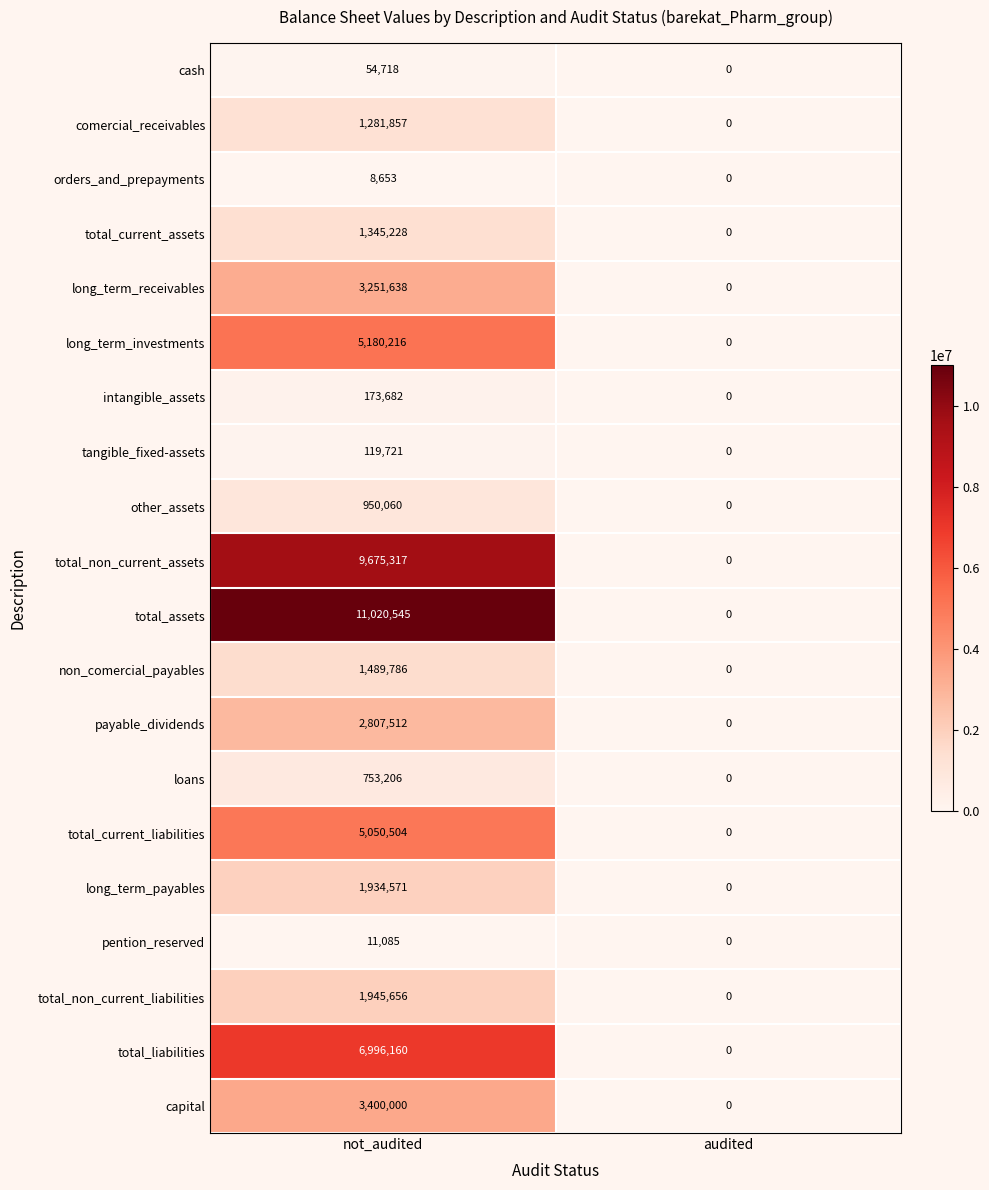

List the series in order of their peak value, lowest first.

orders_and_prepayments, pention_reserved, cash, tangible_fixed-assets, intangible_assets, loans, other_assets, comercial_receivables, total_current_assets, non_comercial_payables, long_term_payables, total_non_current_liabilities, payable_dividends, long_term_receivables, capital, total_current_liabilities, long_term_investments, total_liabilities, total_non_current_assets, total_assets